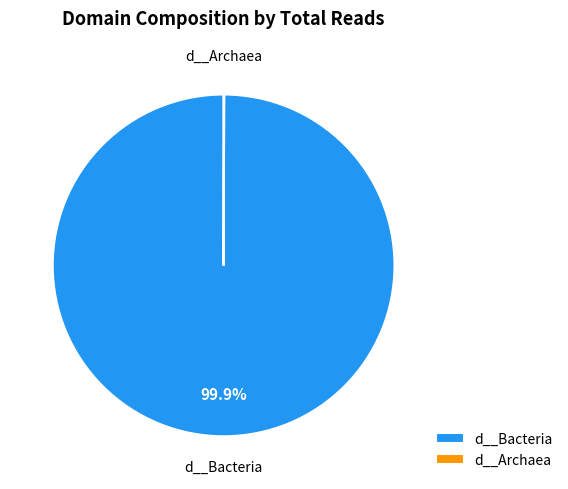

Is there a majority slice in this chart?

Yes